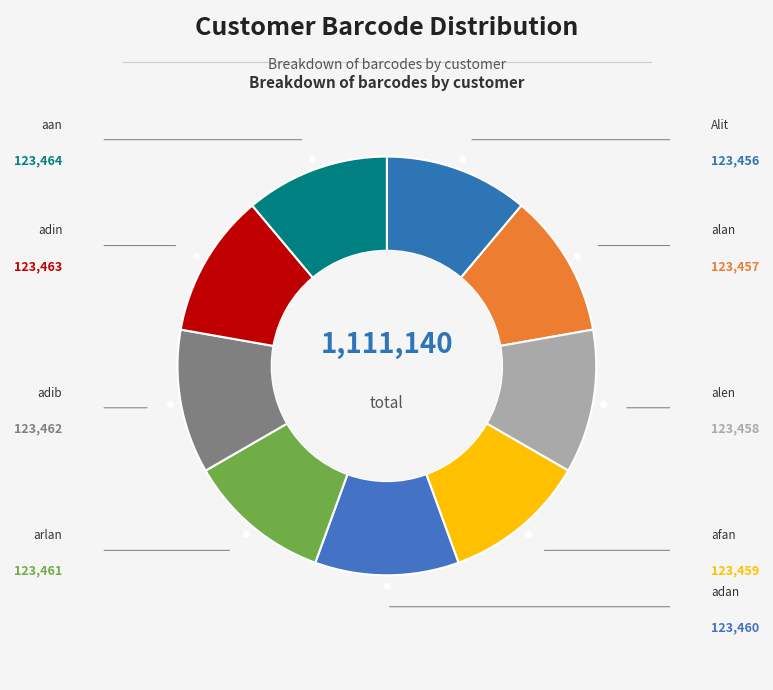

Does adan account for over 50% of the chart?

No